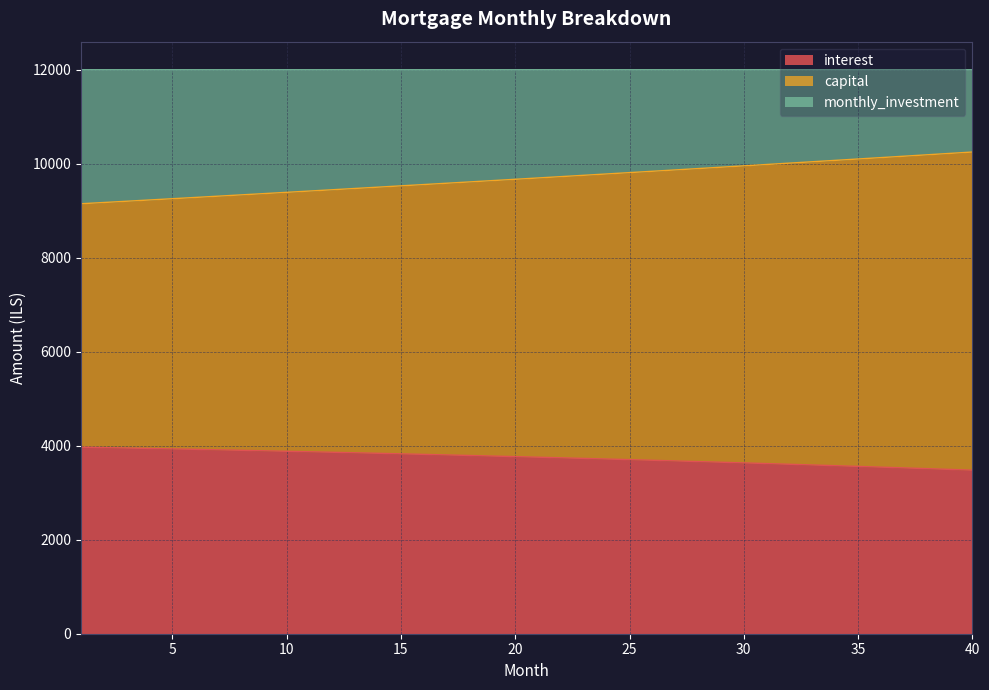

List the labels in order of interest value, largest first.

1, 2, 3, 4, 5, 6, 7, 8, 9, 10, 11, 12, 13, 14, 15, 16, 17, 18, 19, 20, 21, 22, 23, 24, 25, 26, 27, 28, 29, 30, 31, 32, 33, 34, 35, 36, 37, 38, 39, 40